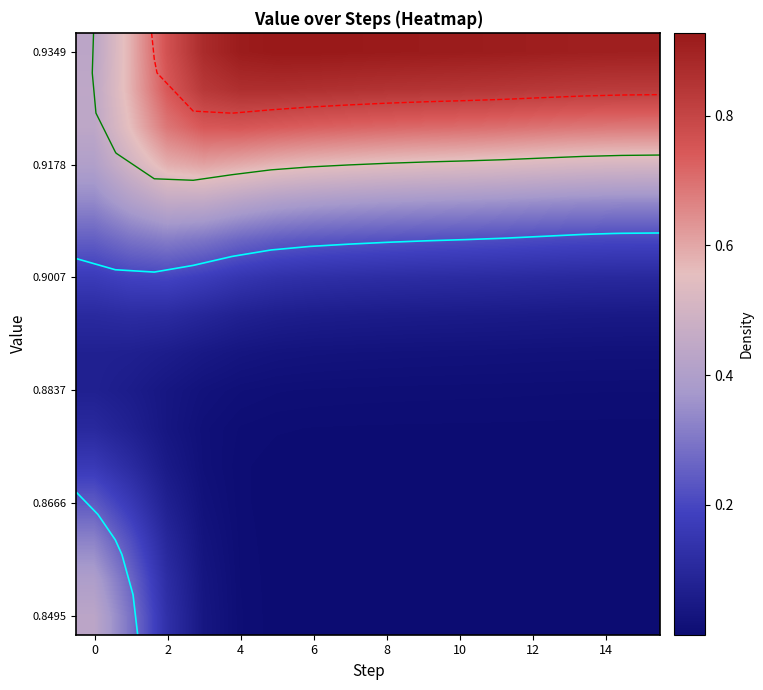

Which has a higher value, 8 or 10?

8